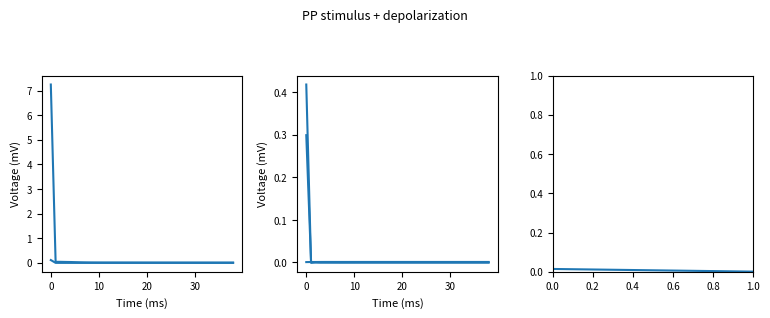

What are all the series names shown in the legend?

LLD_47, LLD_5, LLD_6, LLD_51, LLD_1, LLD_24